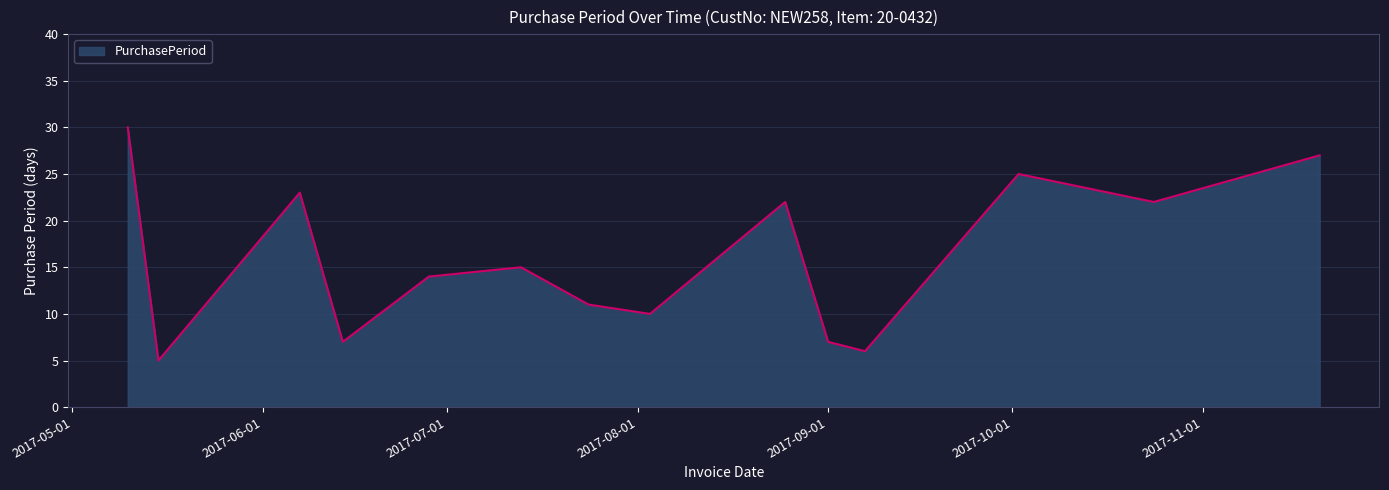

What is the difference between the maximum and minimum values?

25